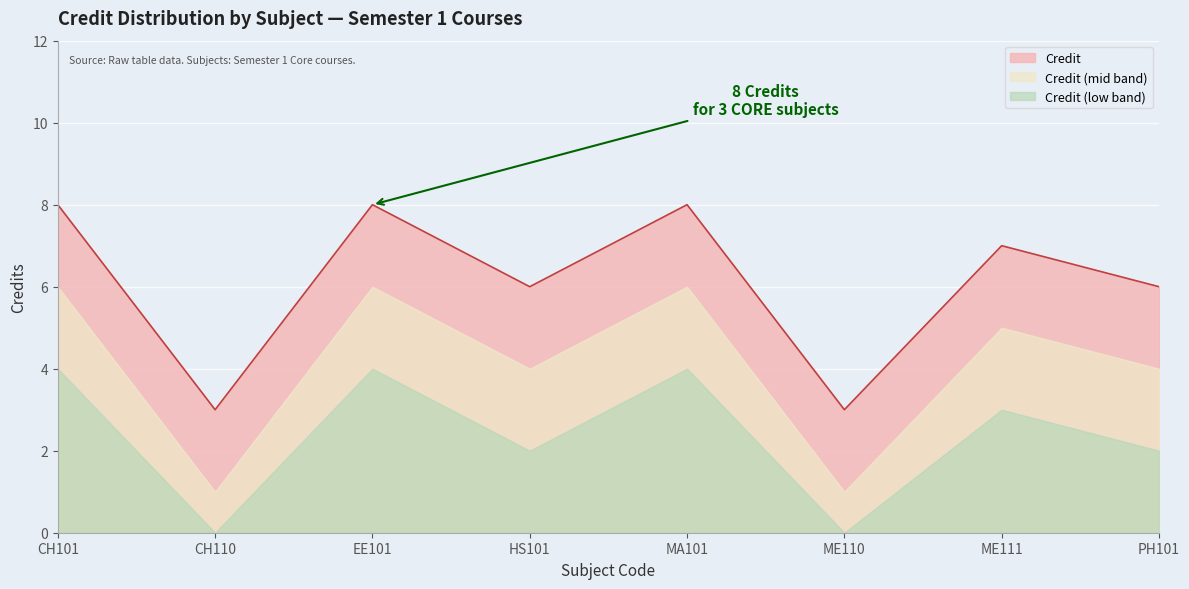

What is the average value?

6